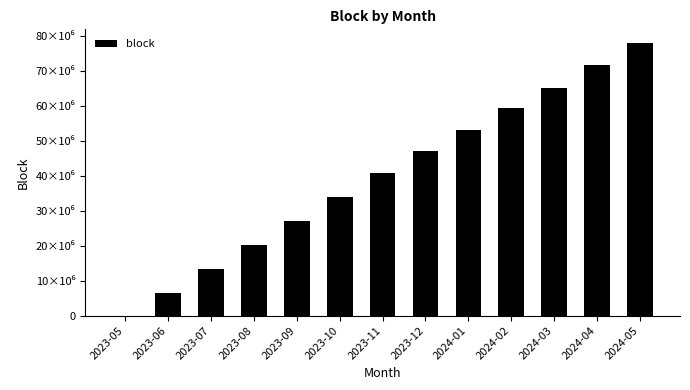

Count the number of data series in this chart.

1